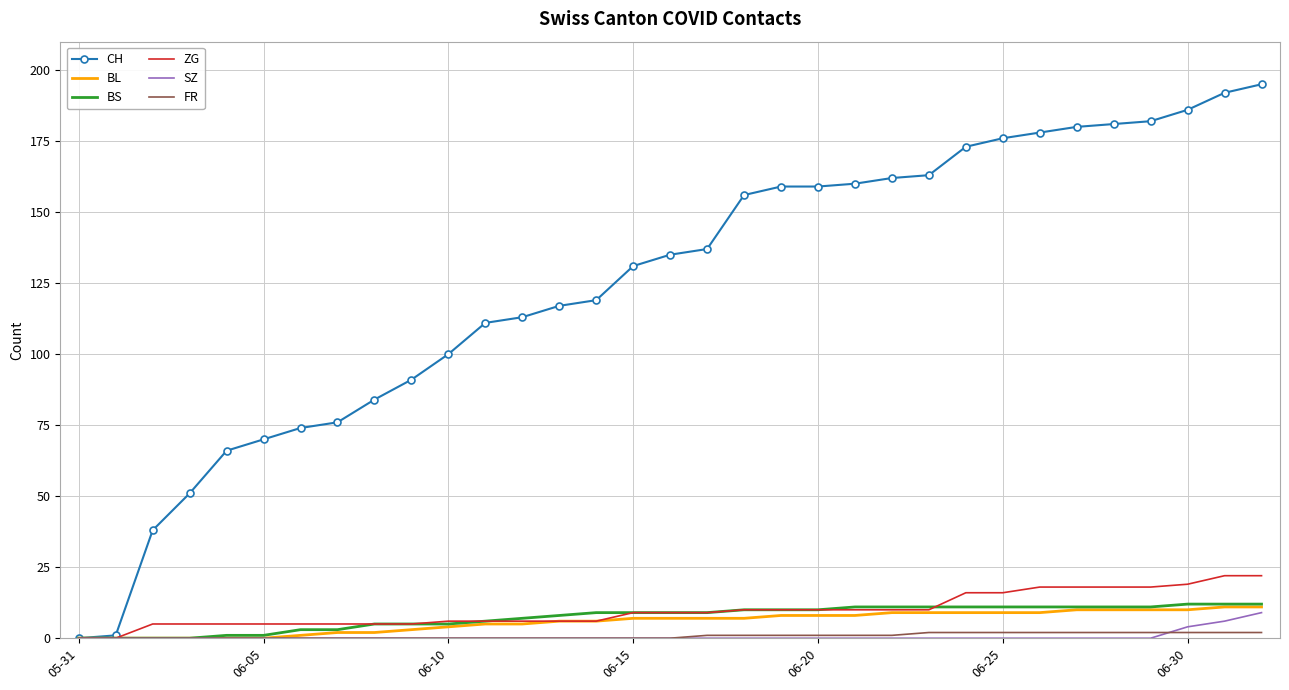

Which series has the largest range (max minus min)?

CH